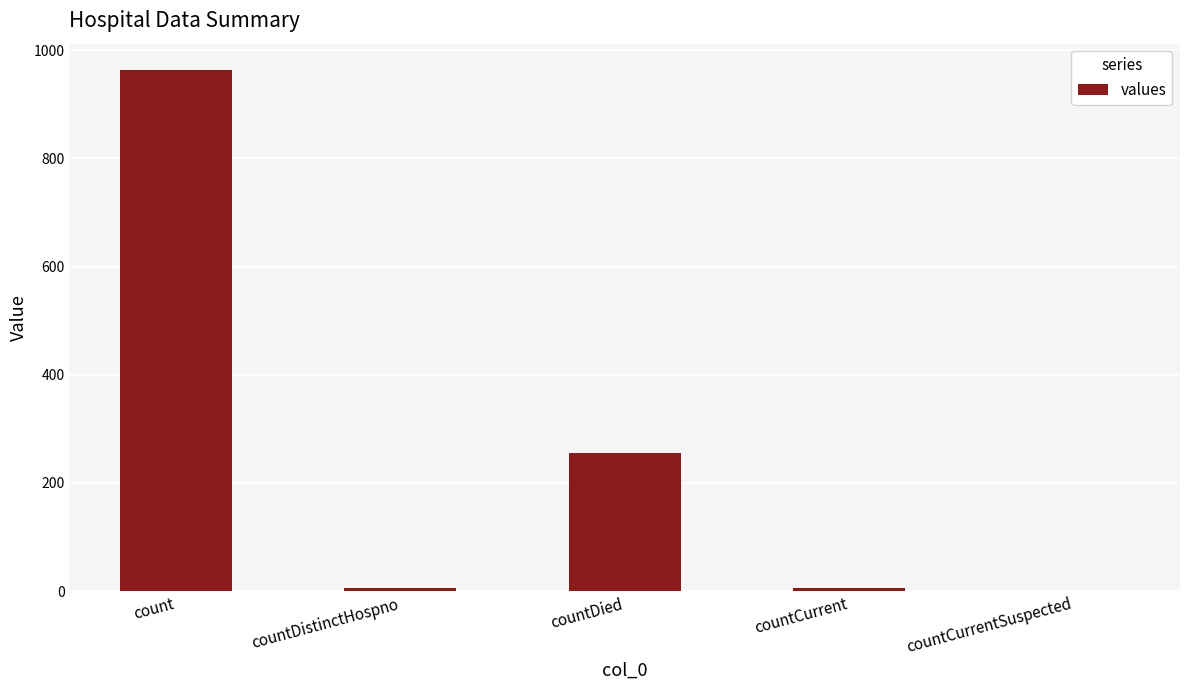

Are the bars horizontal?

No